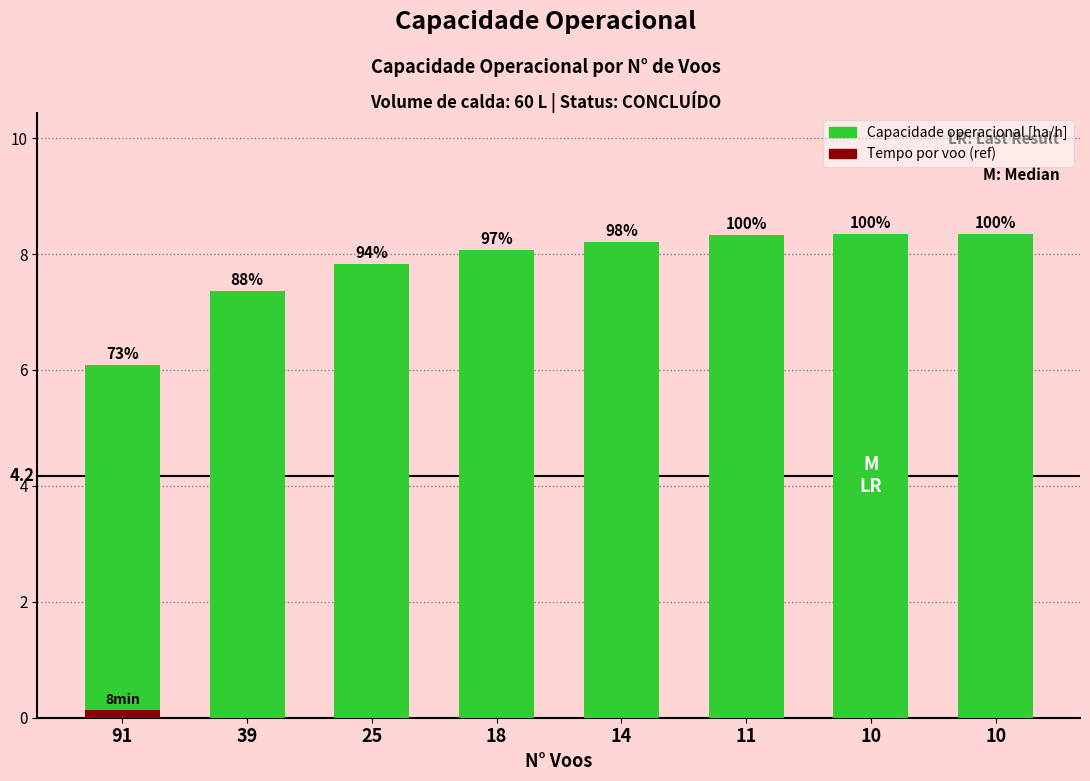

What is the difference between the second highest and minimum values?

2.3